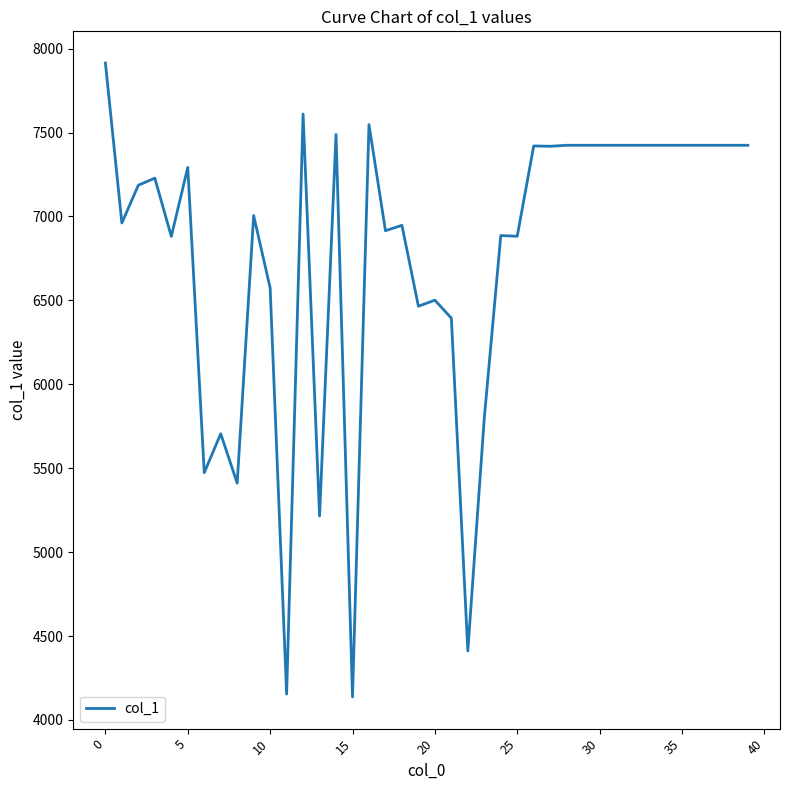

What is the greatest value displayed?

7914